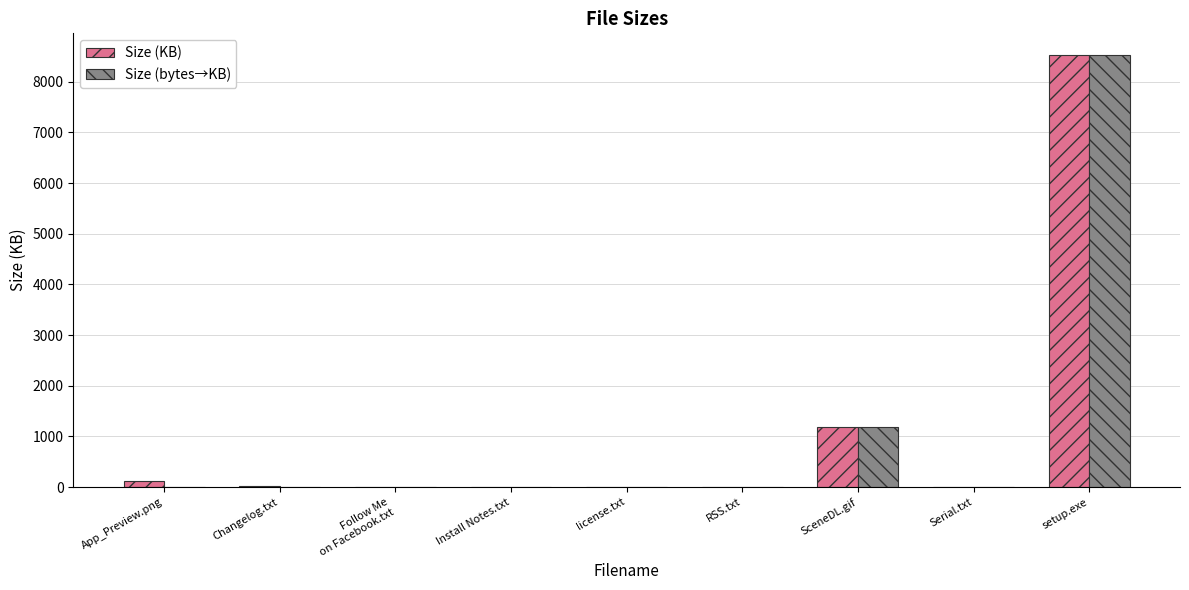

Is it true that Size (bytes→KB) equals 8529.9 at setup.exe?

True